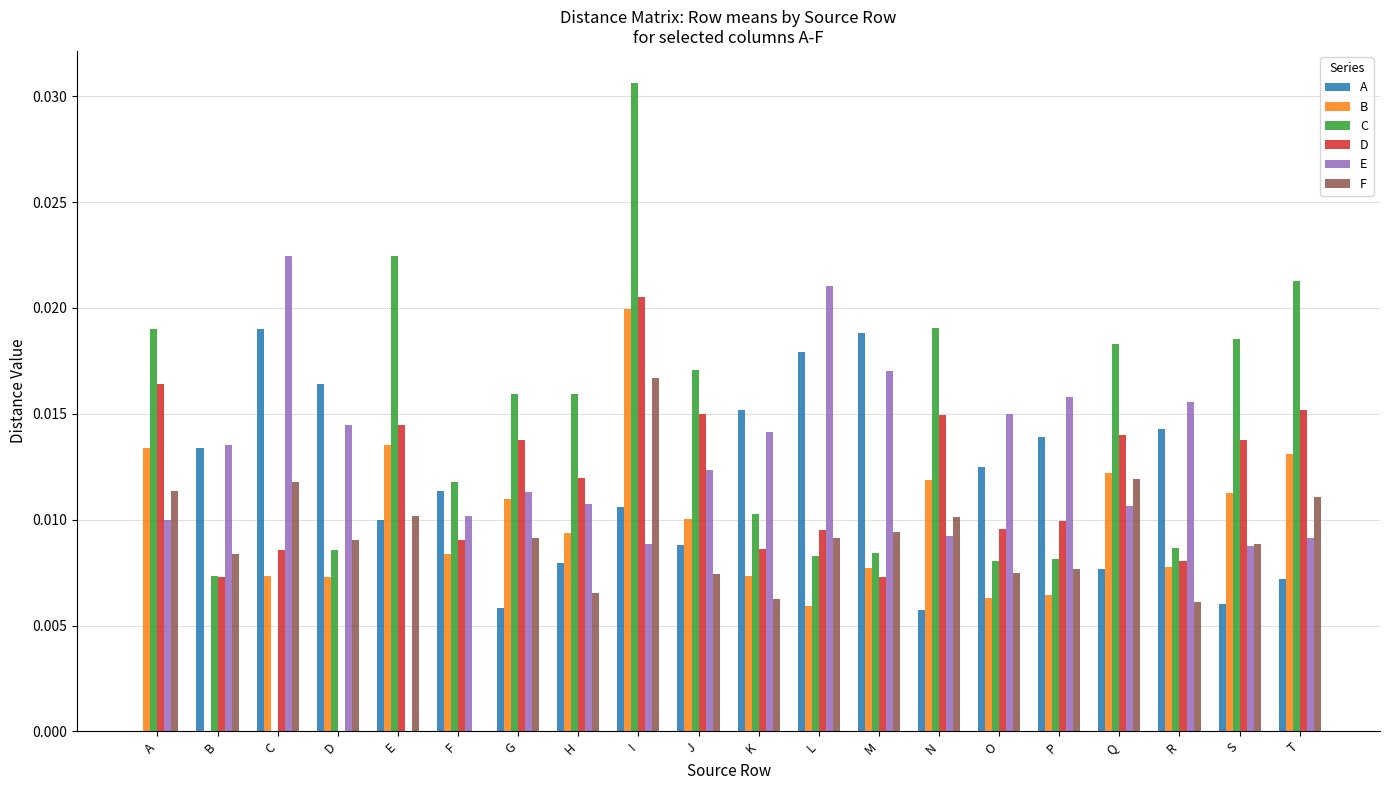

How many E values are between 0 and 1?

20